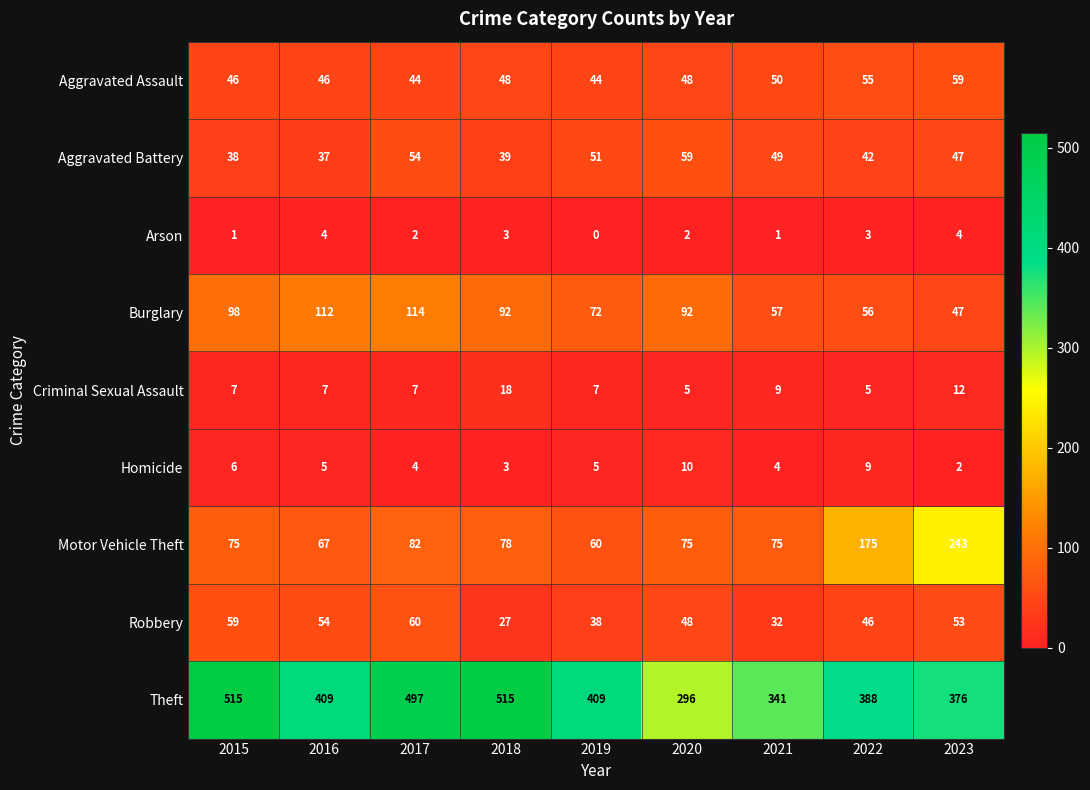

At which category does the chart reach its minimum across all series?

2019